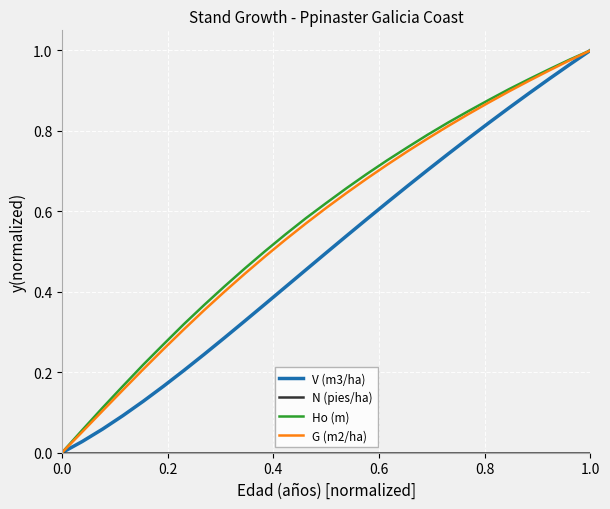

Does the chart display data point markers on the line(s)?

No